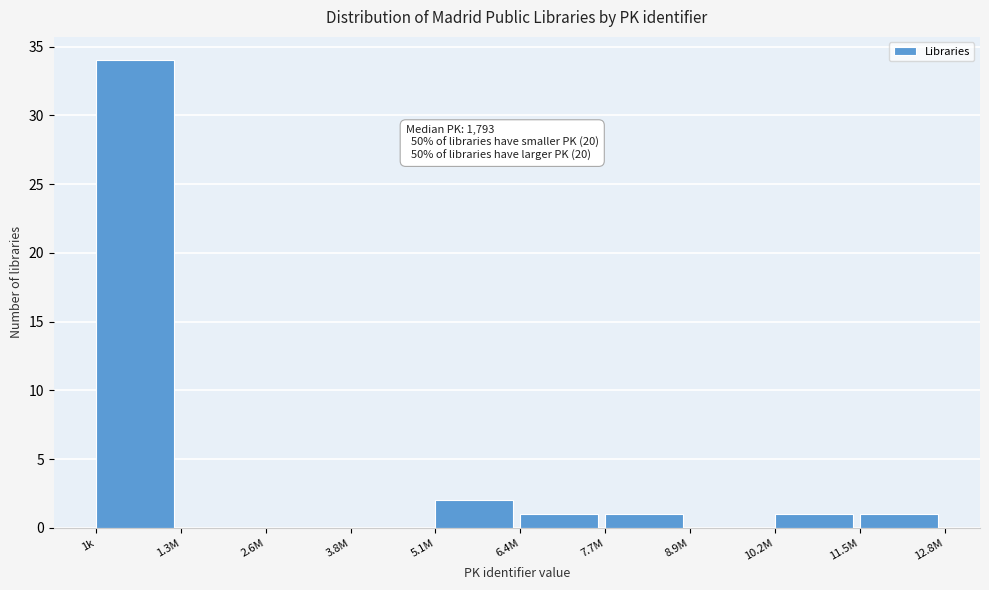

Reading right to left, transcribe all the data shown in this chart.

11.5M=1	10.2M=1	8.9M=0	7.7M=1	6.4M=1	5.1M=2	3.8M=0	2.6M=0	1.3M=0	1k=34